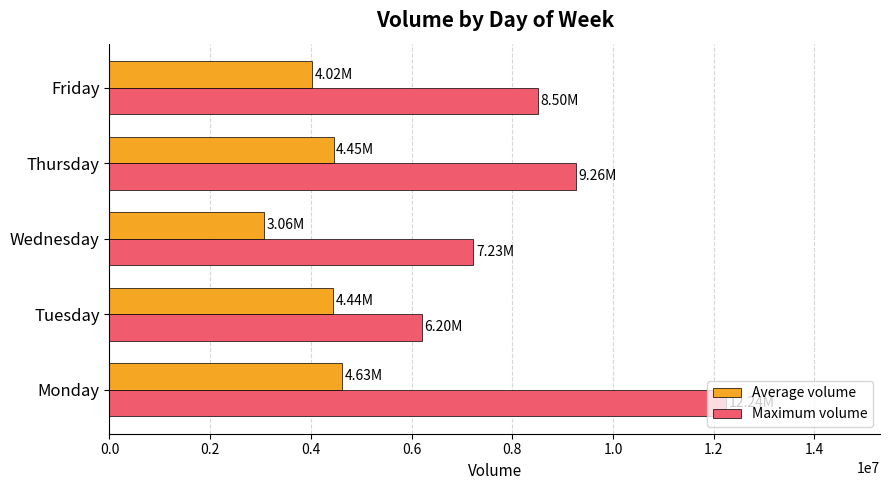

What is the total value across all series at Thursday?

13713633